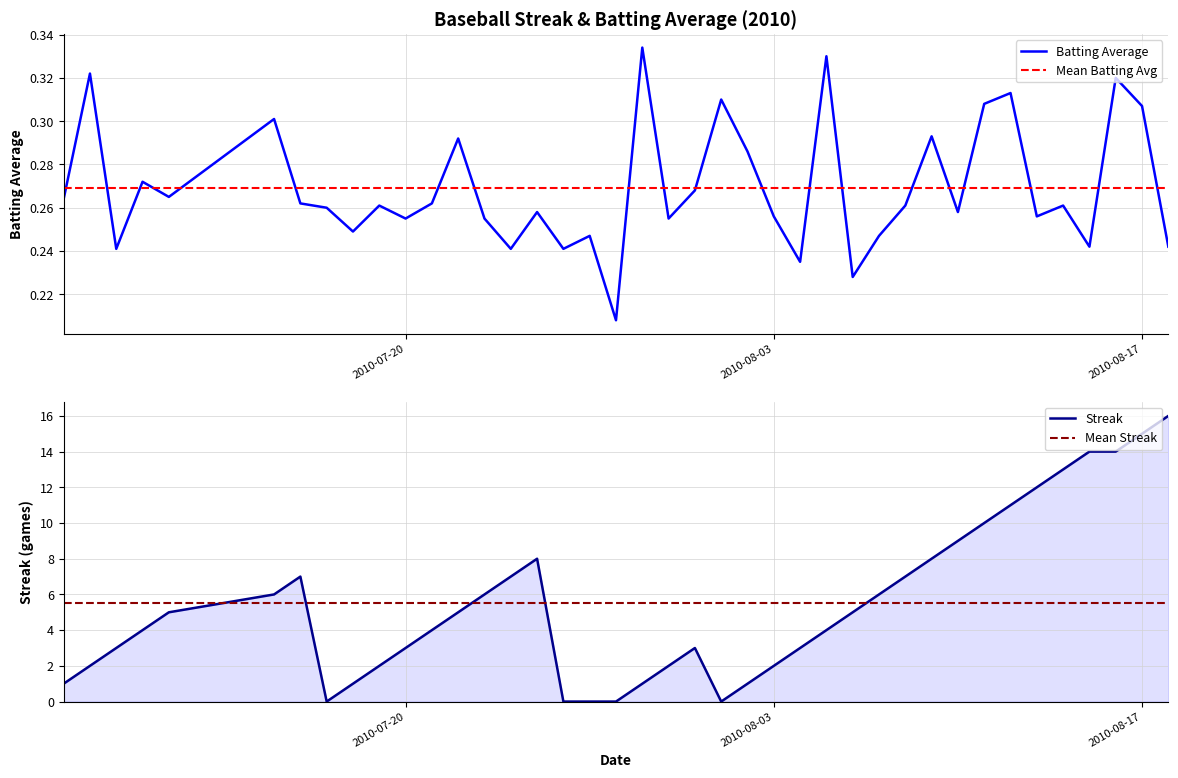

True or false: Mean Batting Avg has a value of 0.4 at 2010-07-20.

False